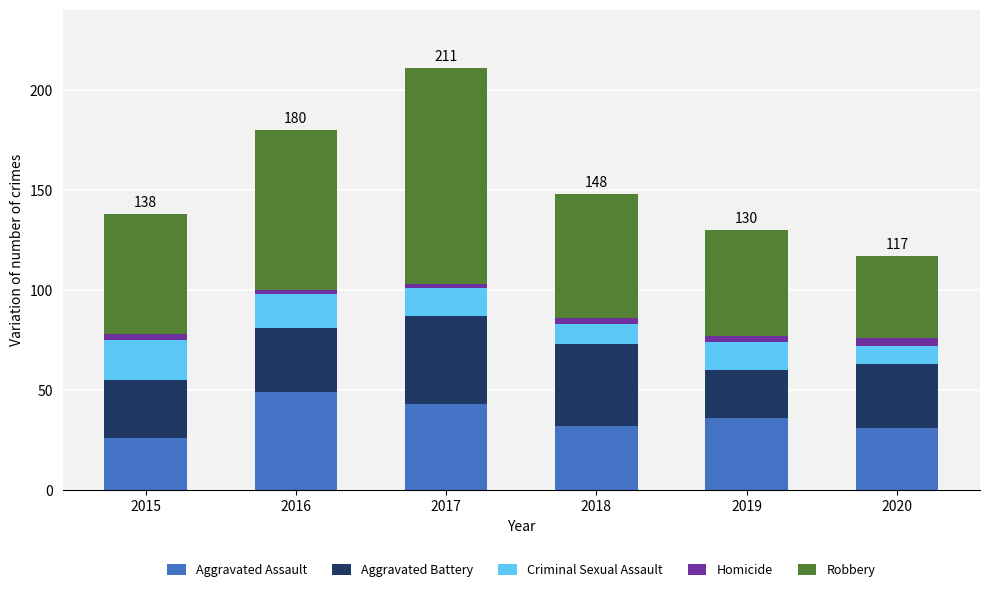

Are the bars grouped side by side (vs. stacked)?

No